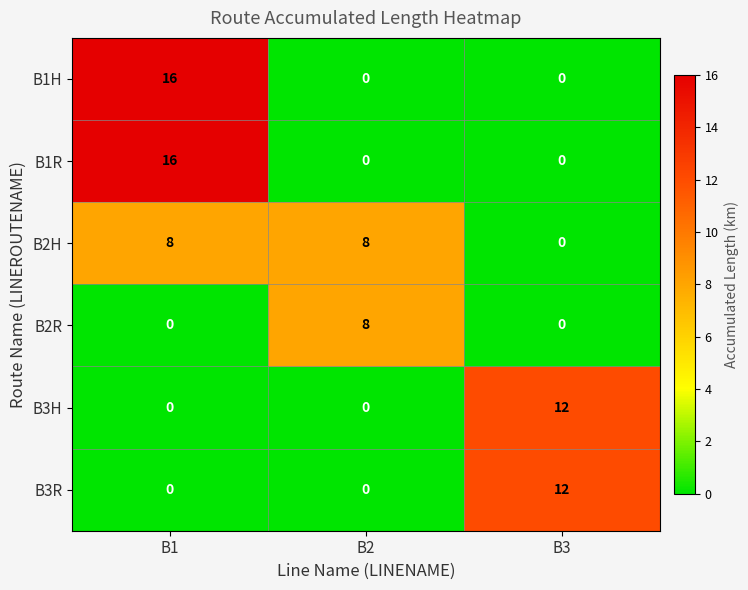

Reading left to right, transcribe all the data shown in this chart.

B1H: B1=16	B2=0	B3=0
B1R: B1=16	B2=0	B3=0
B2H: B1=8	B2=8	B3=0
B2R: B1=0	B2=8	B3=0
B3H: B1=0	B2=0	B3=12
B3R: B1=0	B2=0	B3=12